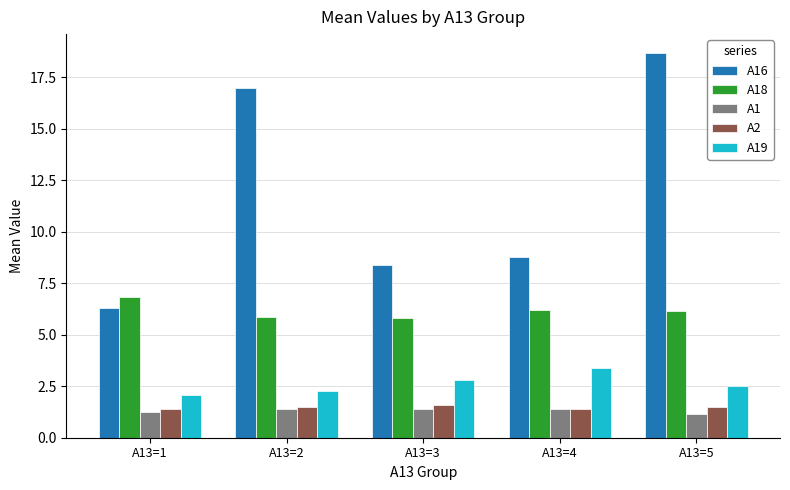

Are the bars horizontal?

No